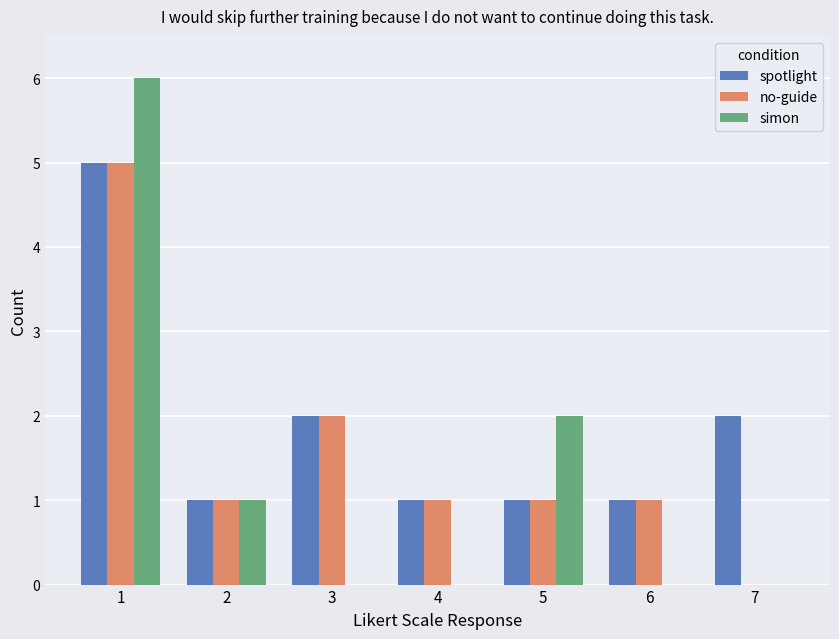

What are all the series names shown in the legend?

spotlight, no-guide, simon